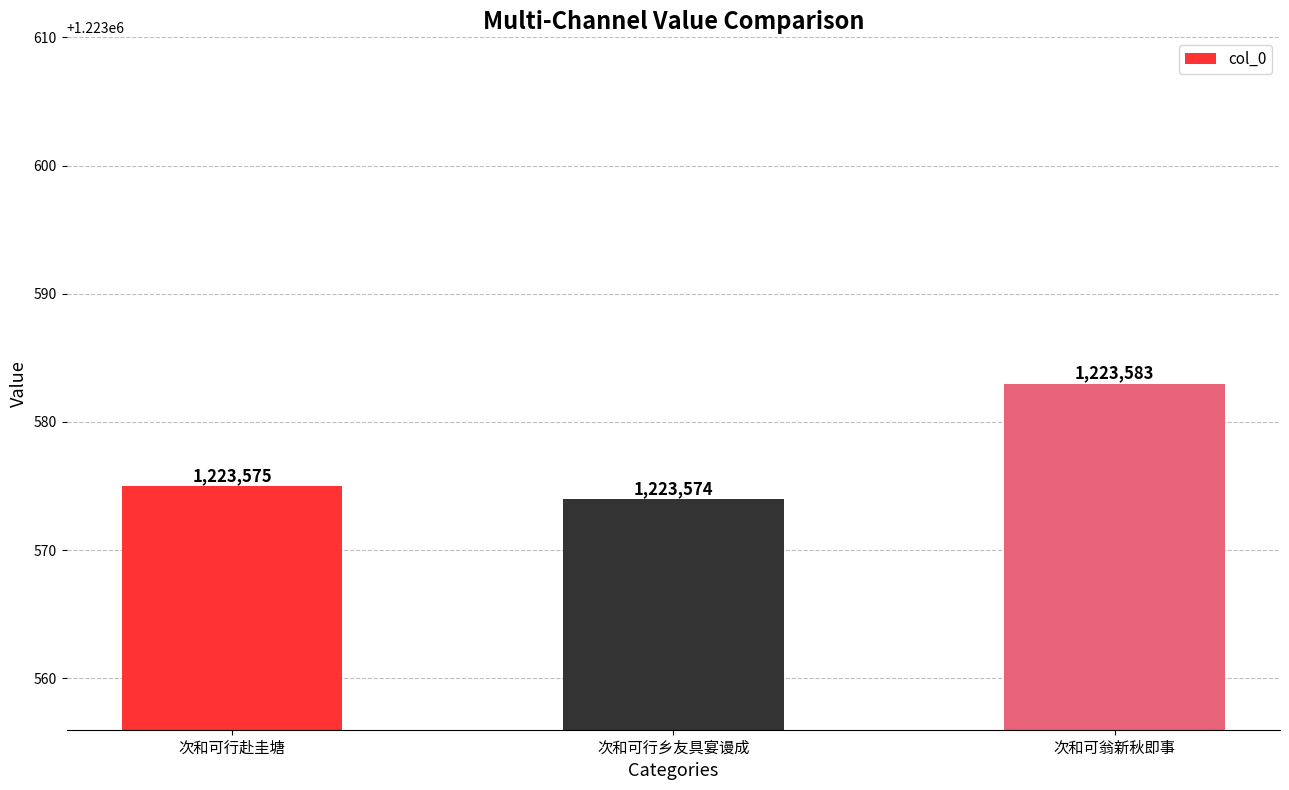

Rank the categories by value from lowest to highest.

次和可行乡友具宴谩成, 次和可行赴圭塘, 次和可翁新秋即事